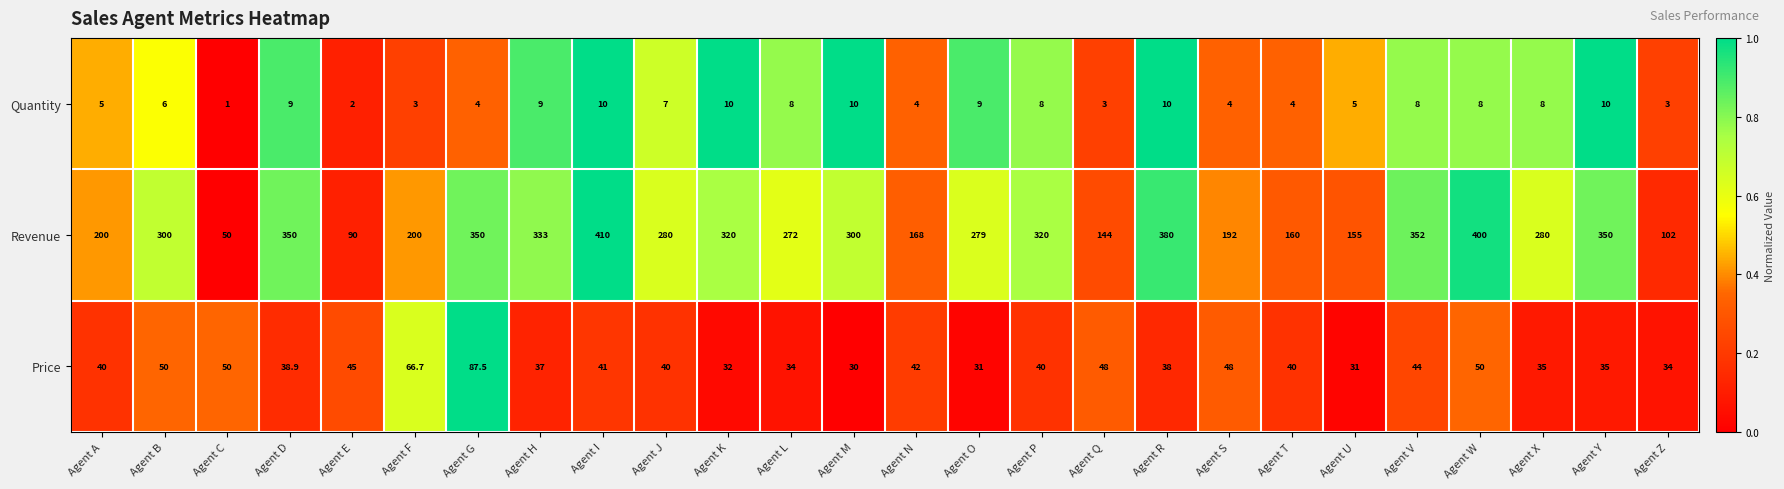

How many series are shown in this chart?

3